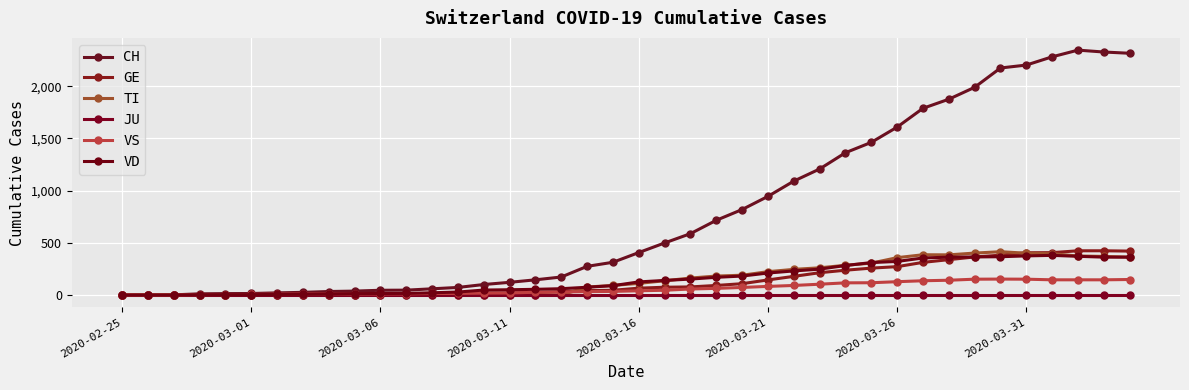

Count the number of data series in this chart.

6